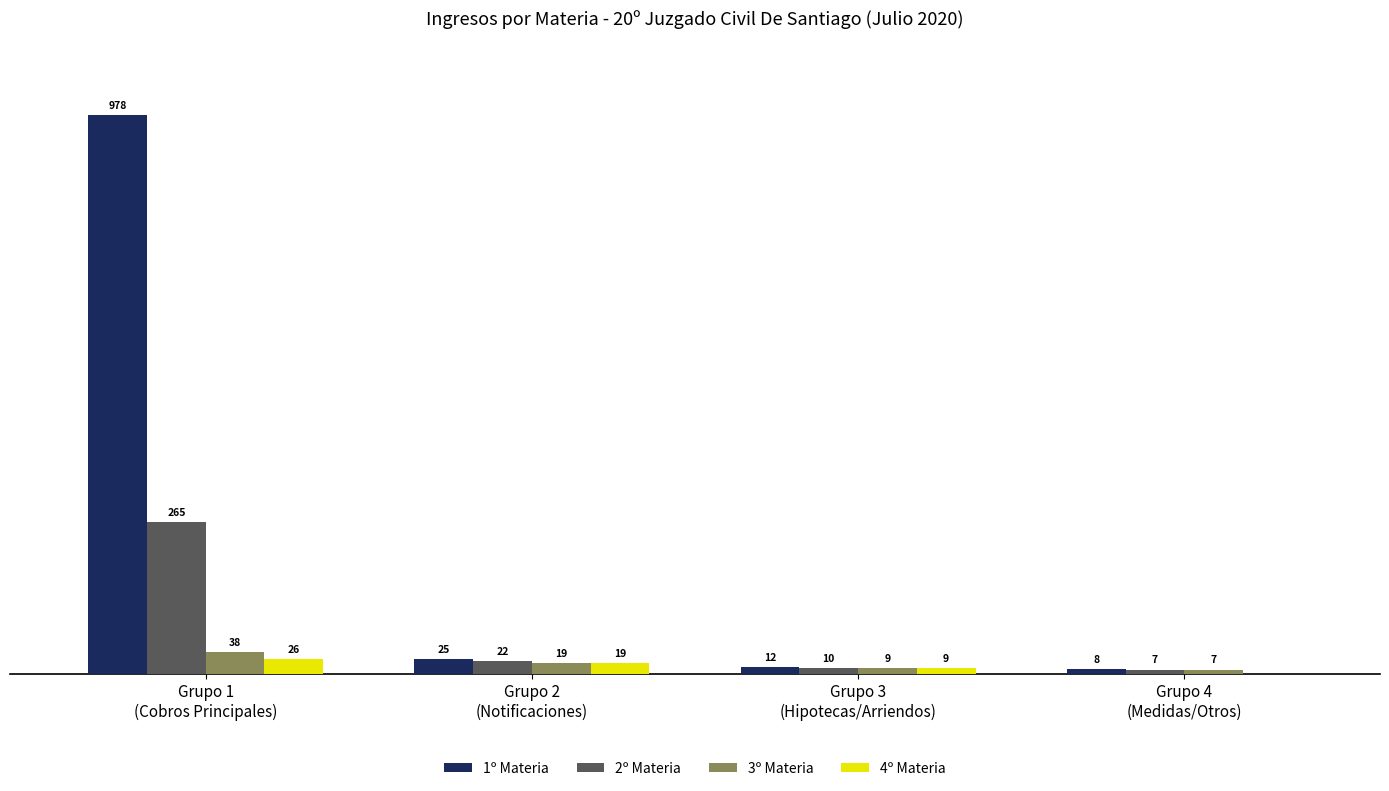

Which series has the largest total across all categories?

1º Materia